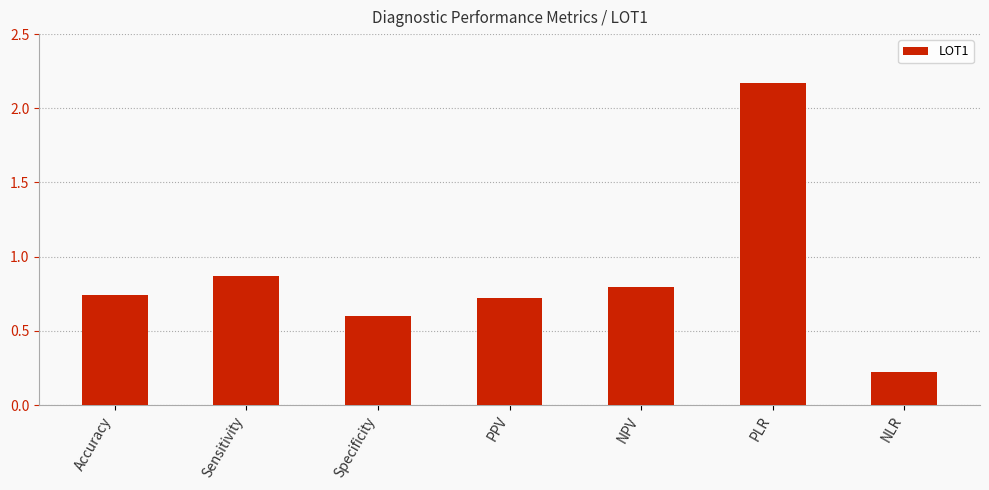

Which has a higher value, PPV or PLR?

PLR